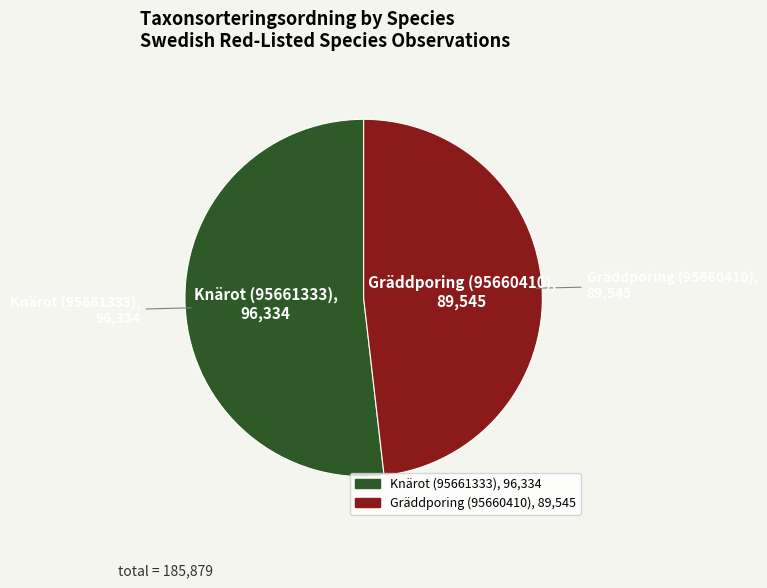

What is the ratio of the value at Knärot (95661333) to the value at Gräddporing (95660410)?

1.1